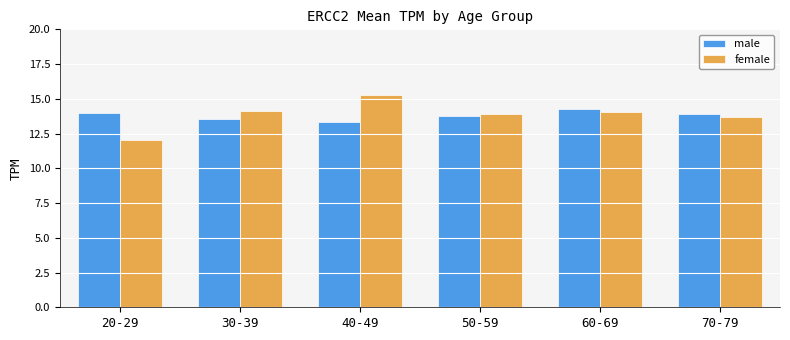

Does the chart contain any negative values?

No